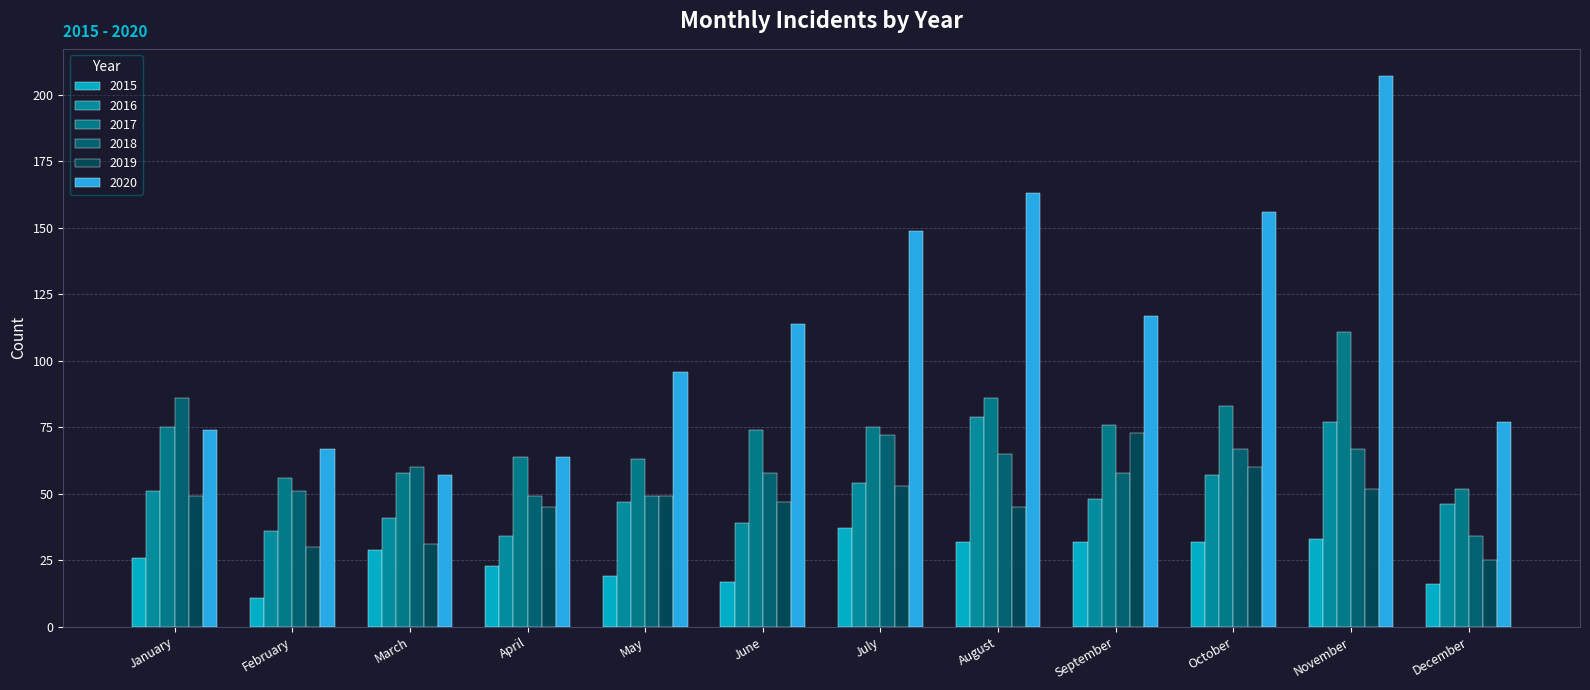

Is the value of 2015 at October greater than the value of 2019 at May?

No